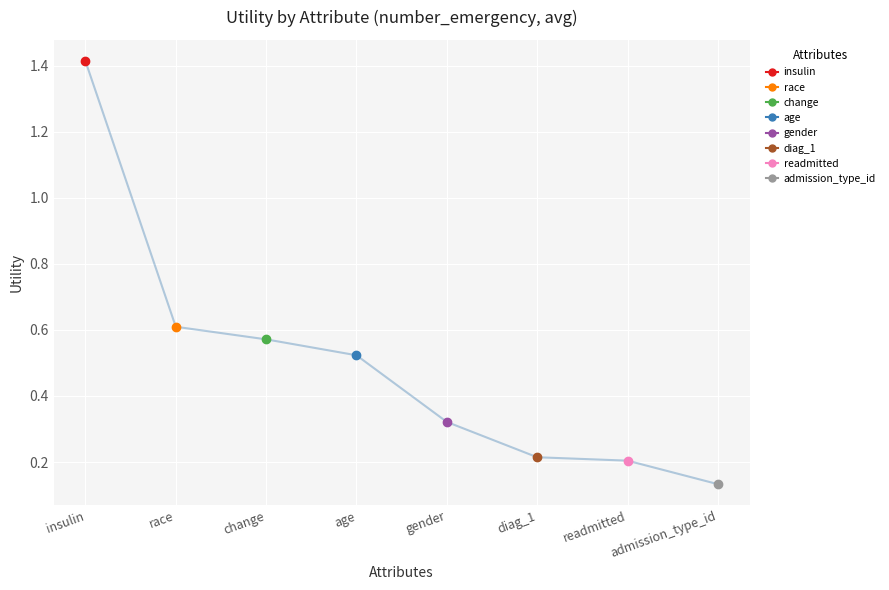

Is it true that the value at gender is 0.3?

True